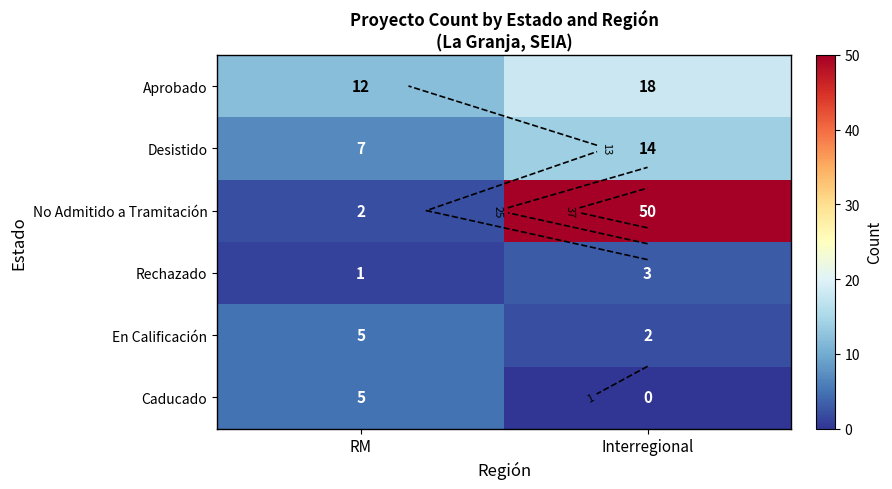

What is the difference between the Desistido values at RM and Interregional?

7